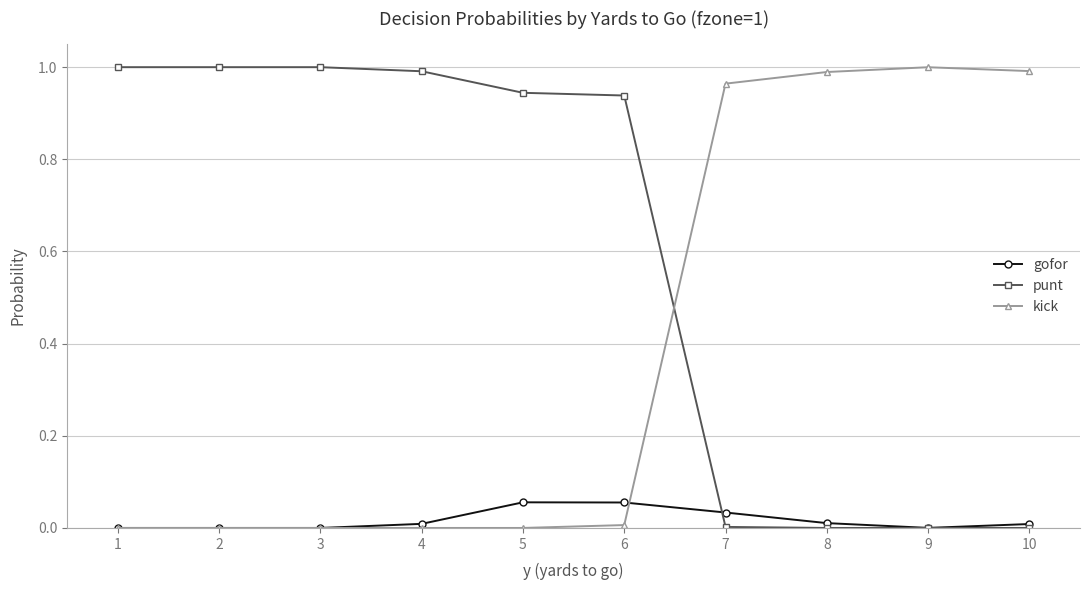

How many times do kick and punt cross each other?

1